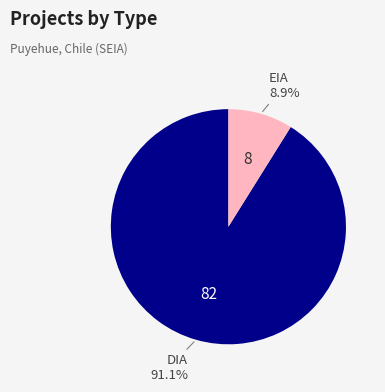

Count the number of slices in the pie.

2